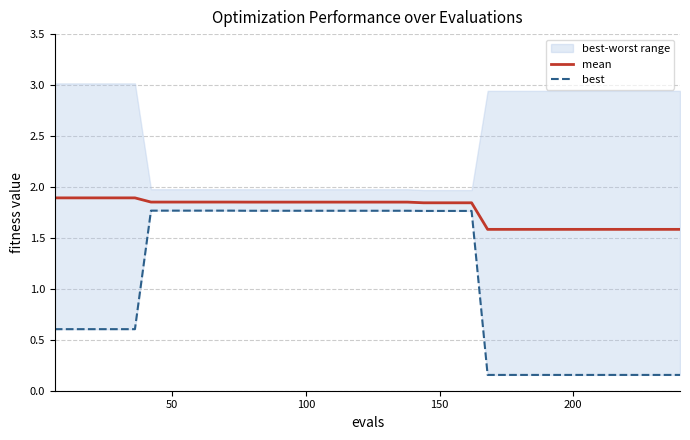

List the series in order of their overall mean, highest first.

mean, best